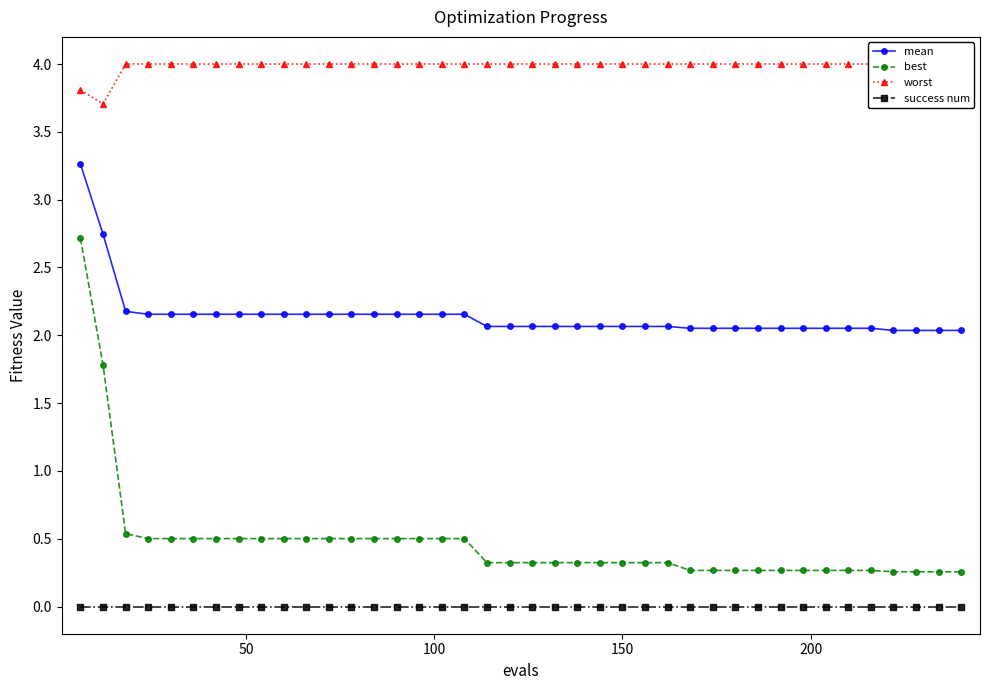

What is the value of the mean point at the 1st from the left?

3.3